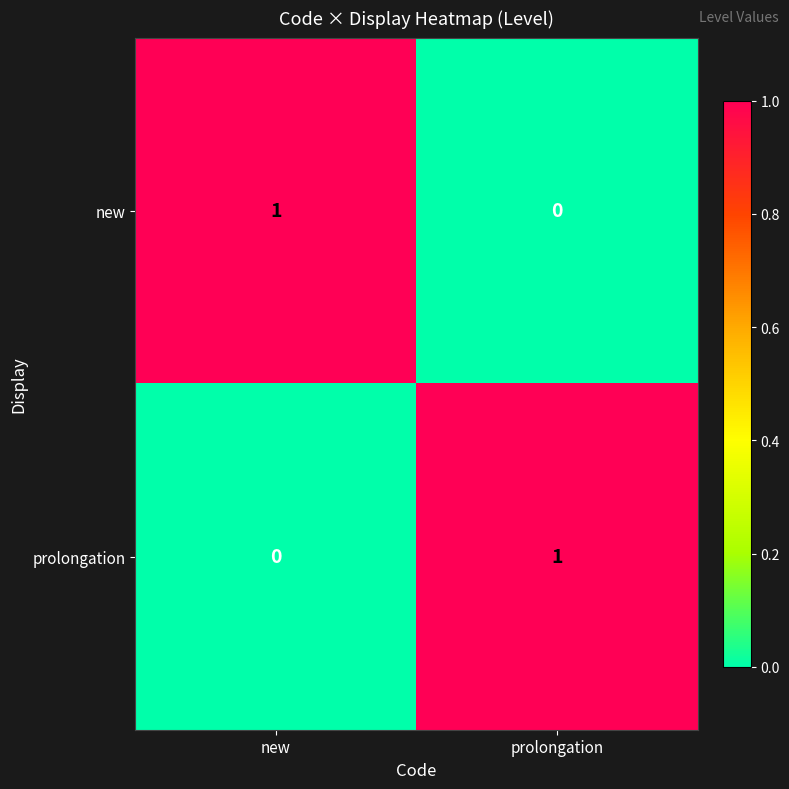

What is the greatest value displayed?

1